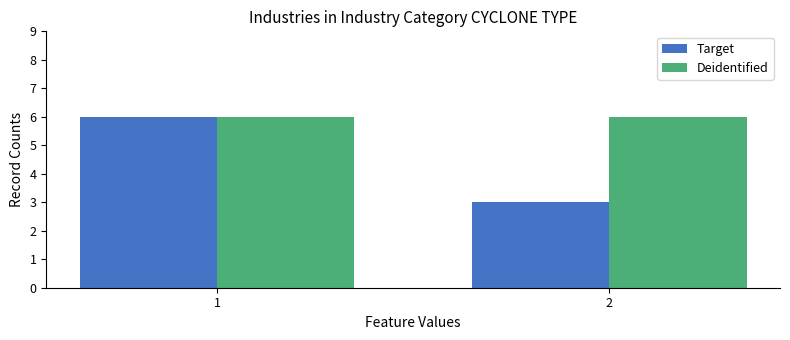

What are all the series names shown in the legend?

Target, Deidentified